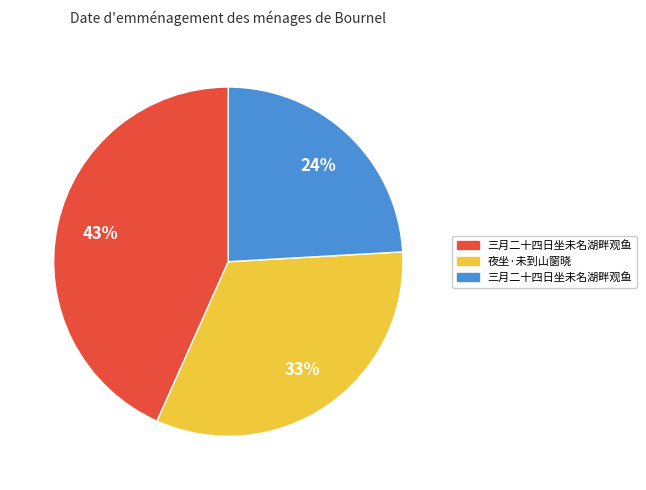

To the nearest percent, what is the average slice percentage?

33%